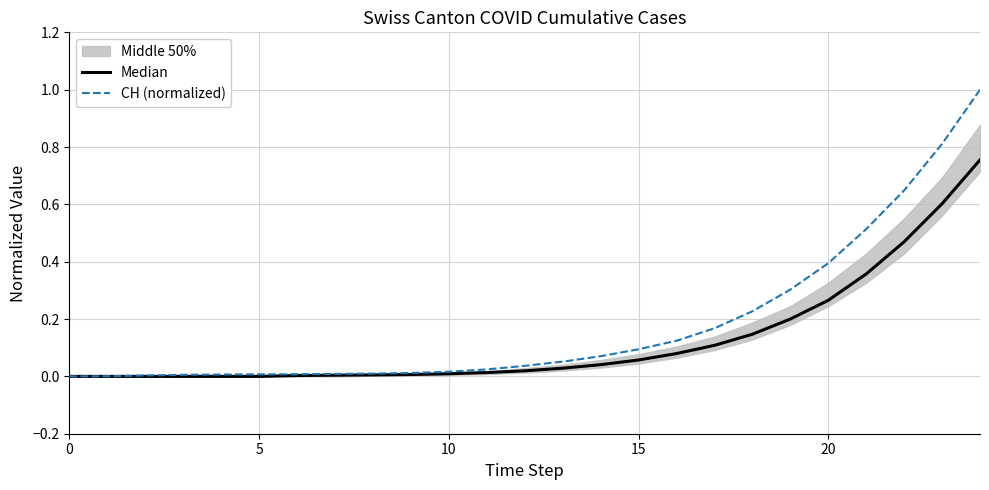

Rank the series at 15 from lowest to highest value.

Median, CH (normalized)